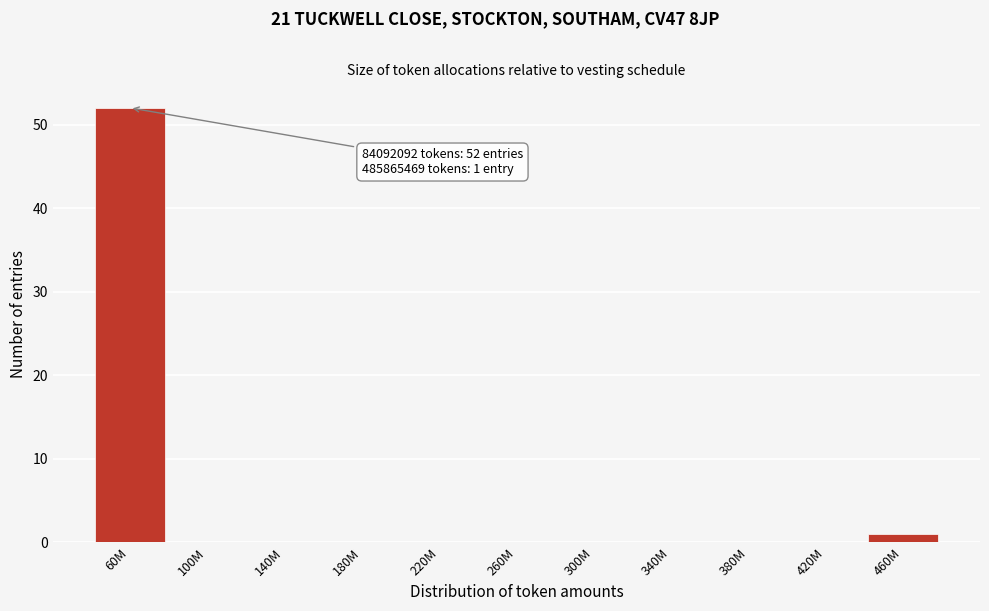

Reading left to right, transcribe all the data shown in this chart.

60M=52	100M=0	140M=0	180M=0	220M=0	260M=0	300M=0	340M=0	380M=0	420M=0	460M=1